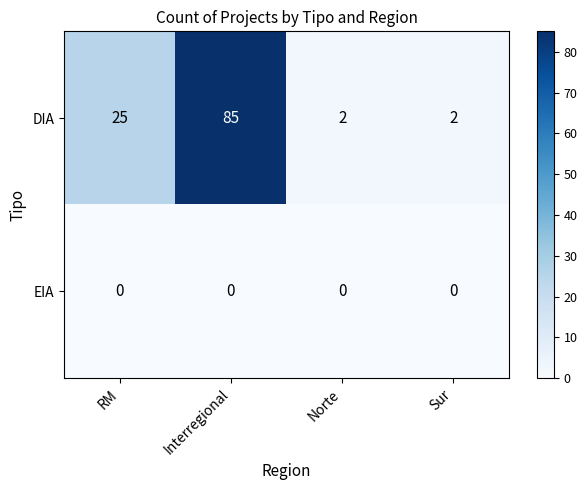

What is the total value across all series at Sur?

2